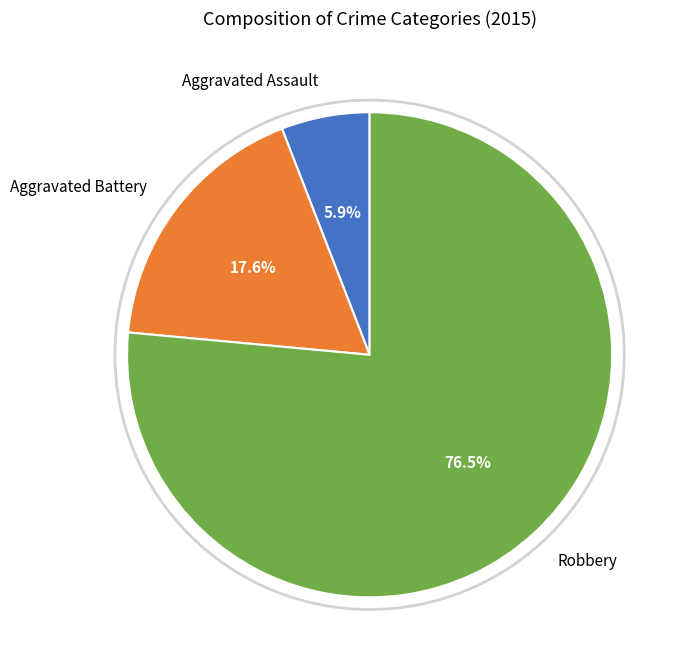

To the nearest percent, what is the average slice percentage?

33%